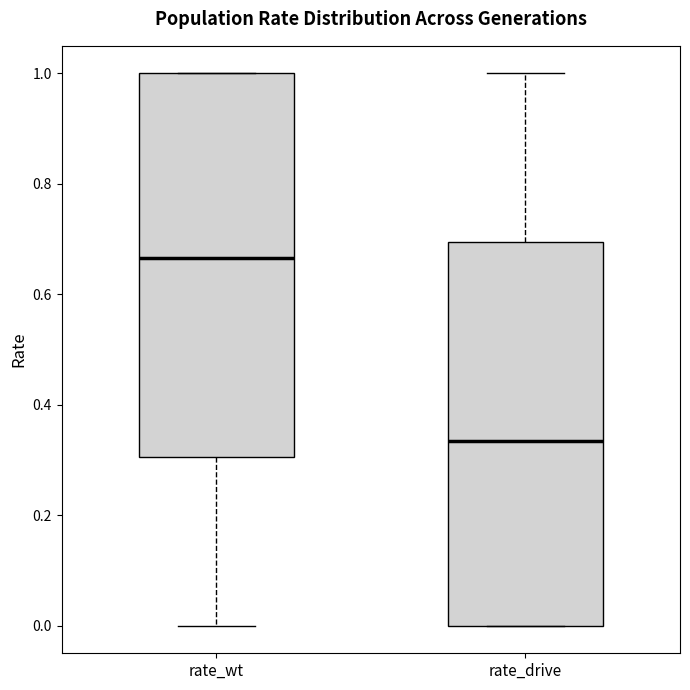

Reading left to right, read every box against the y-axis: the position of its median line, the range the box covers, and the ends of its whiskers. The values are not printed on the chart, so give them approximately, as read against the axis.

rate_wt: median 0.66, box 0.30 to 1.00, whiskers 0.00 to 1.00
rate_drive: median 0.34, box 0.00 to 0.70, whiskers 0.00 to 1.00